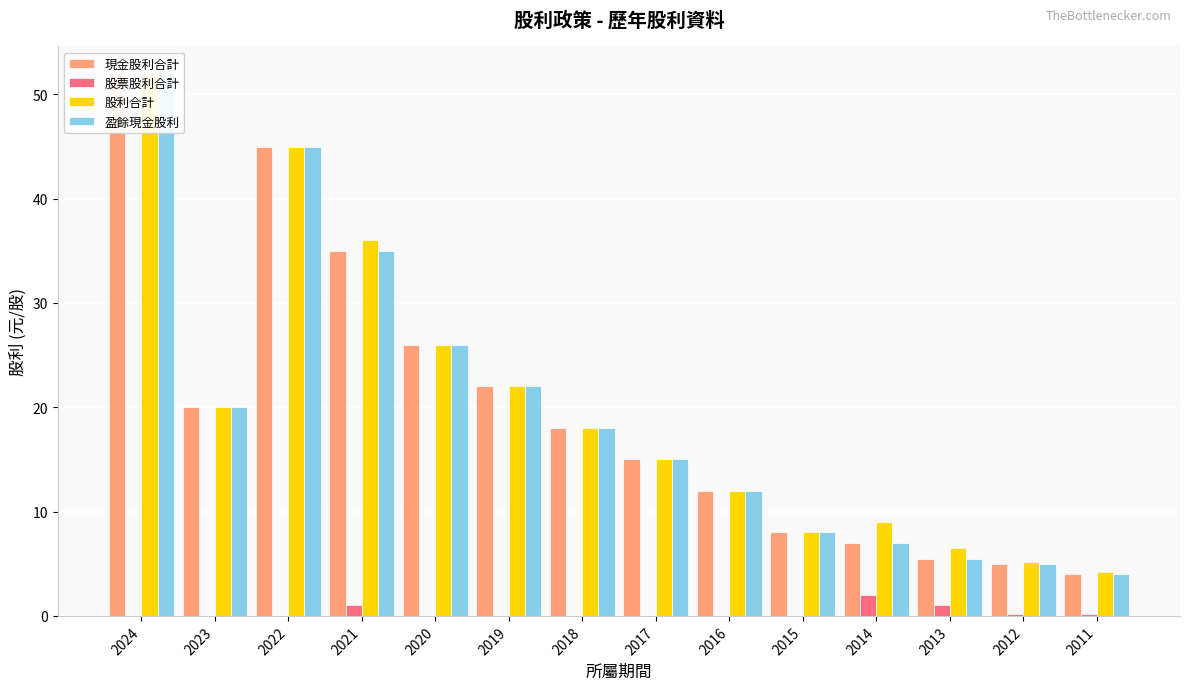

What is the average value of the 盈餘現金股利 series?

19.6